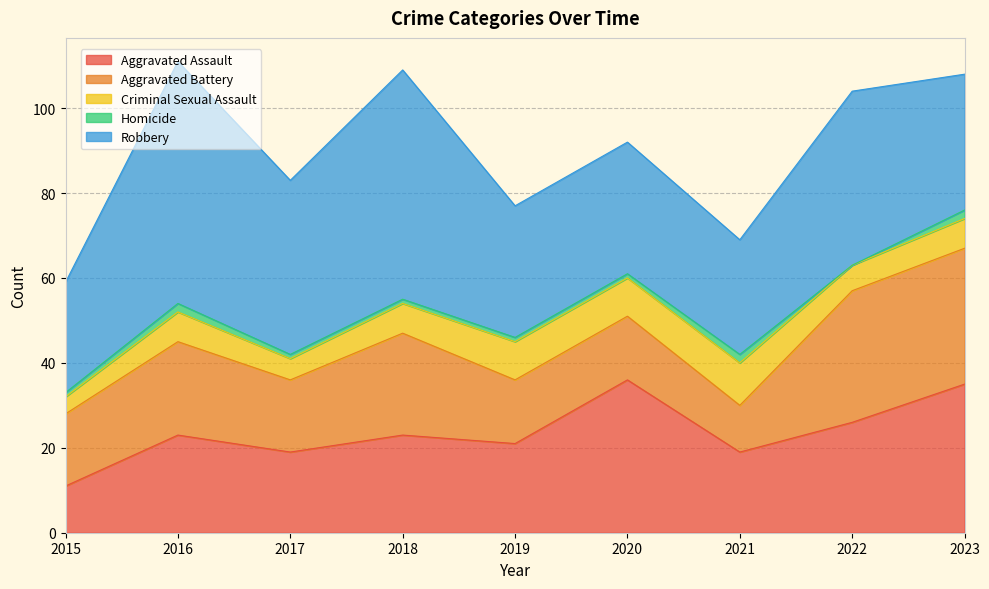

What are all the series names shown in the legend?

Aggravated Assault, Aggravated Battery, Criminal Sexual Assault, Homicide, Robbery